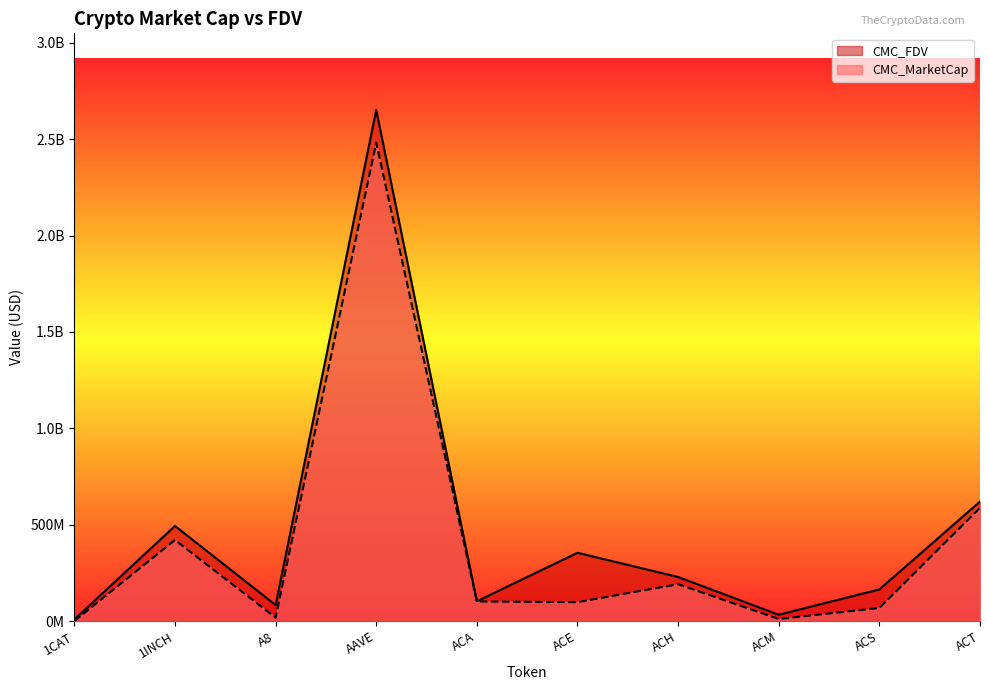

At which category does CMC_MarketCap reach its first local valley?

A8